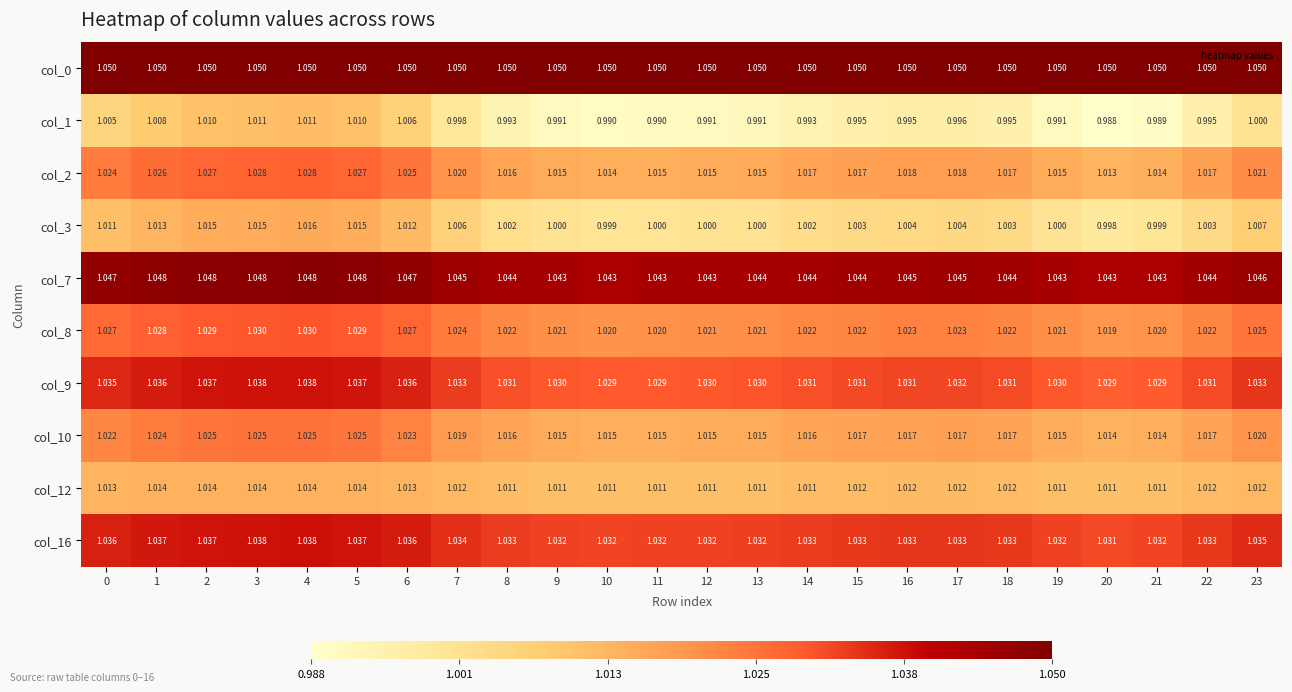

What is the total value across all series at 14?

10.2